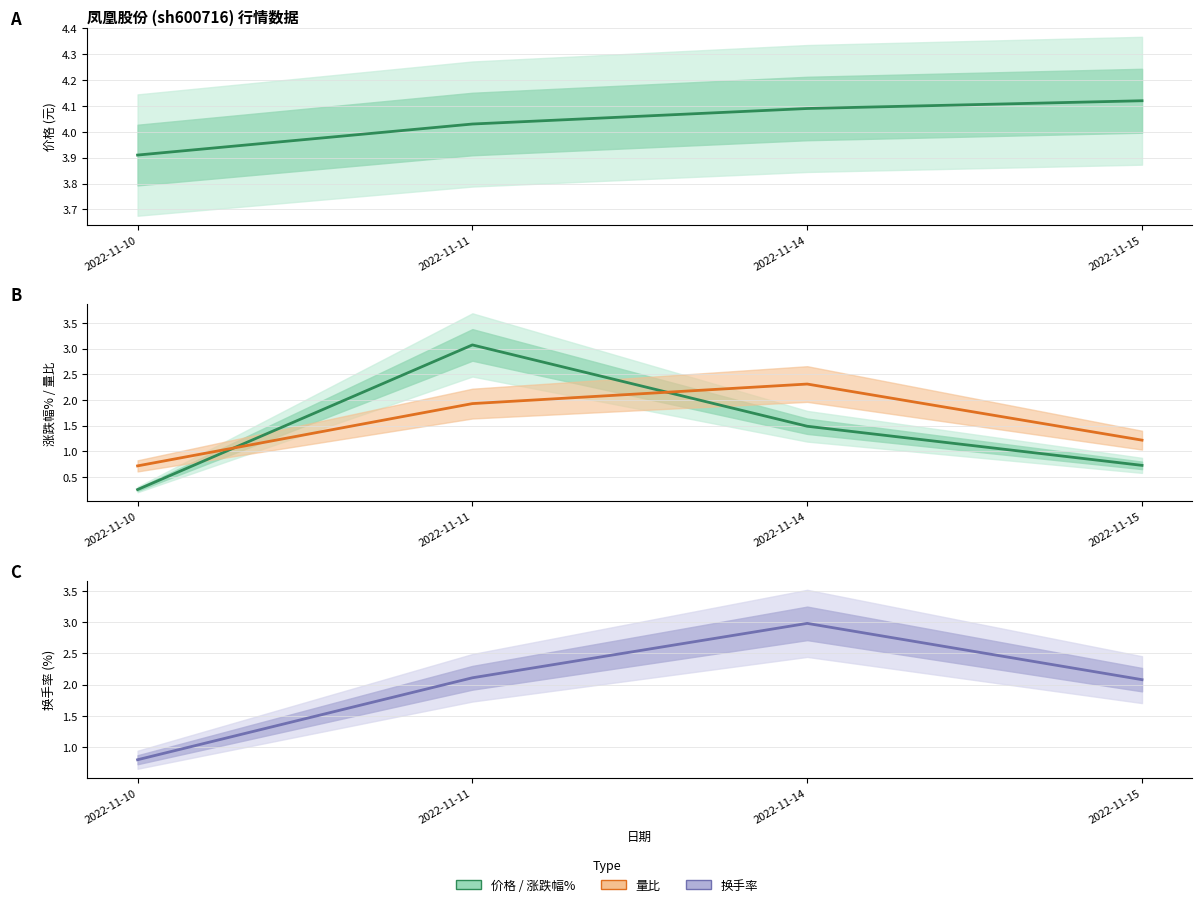

How many lines are shown in the chart?

4